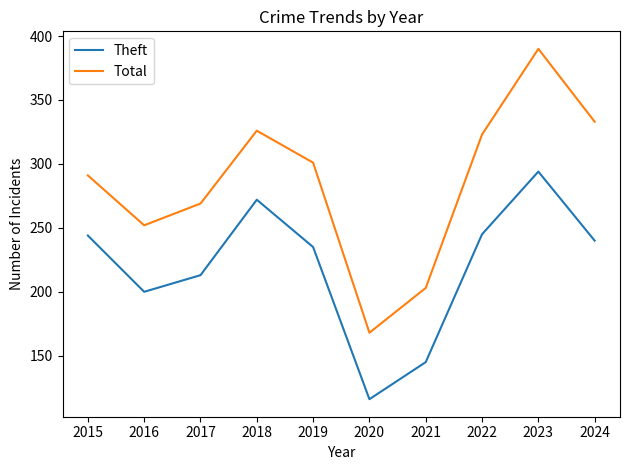

List the series in order of their overall mean, lowest first.

Theft, Total